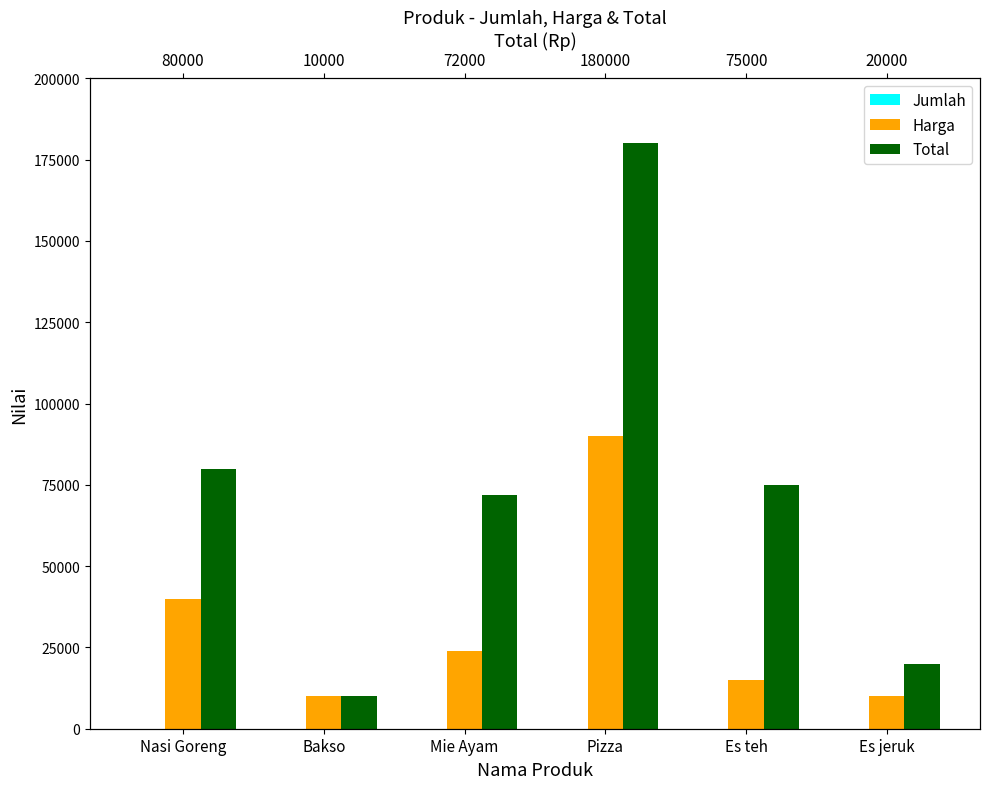

At which label does Jumlah first exceed 2?

Mie Ayam